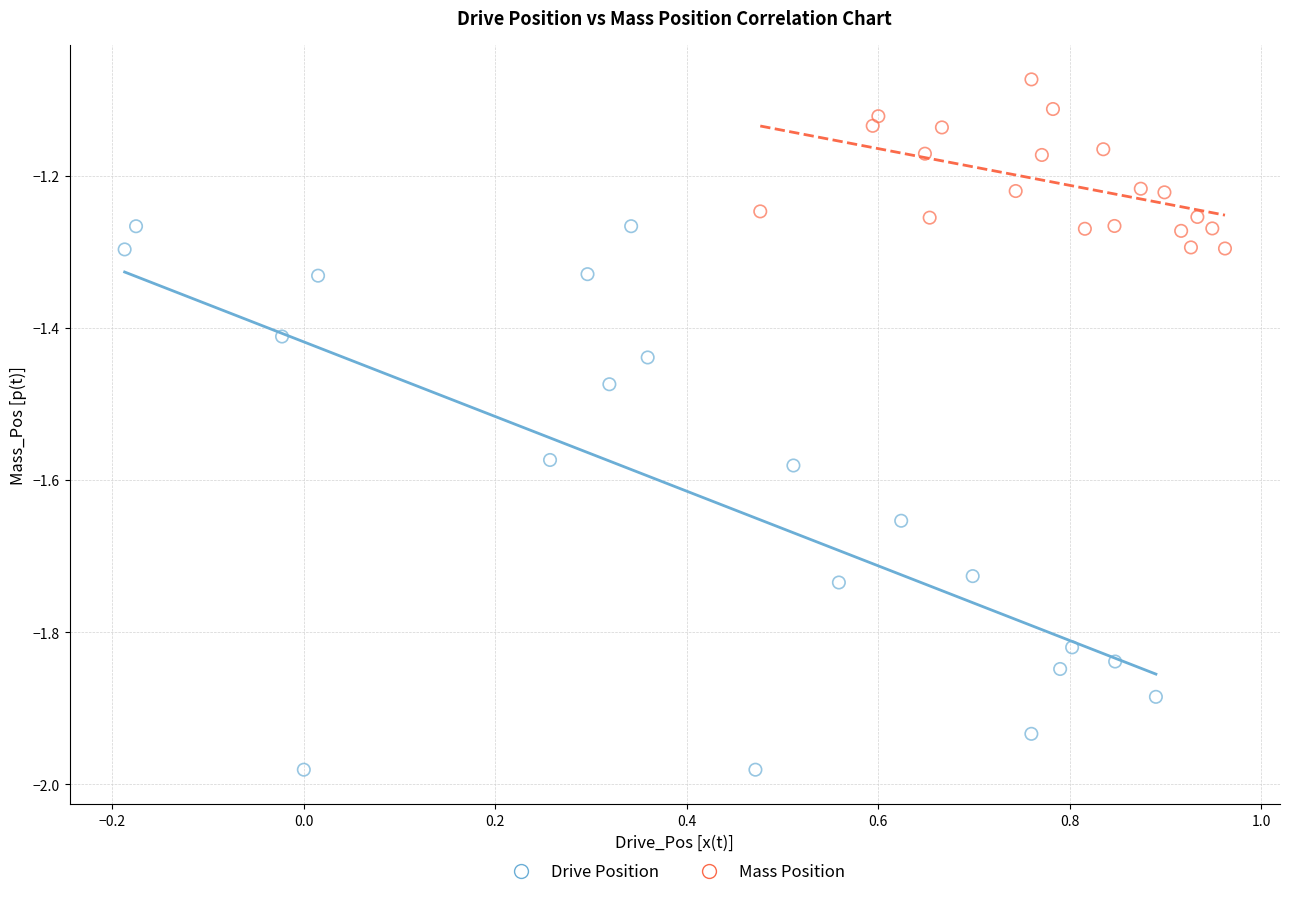

Which series contains the highest Y value?

Mass Position